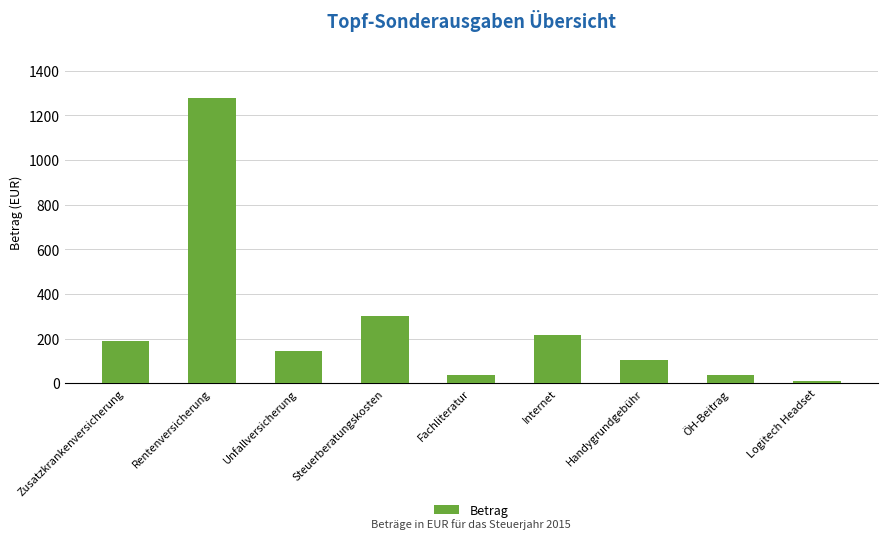

Which has a higher value, Logitech Headset or Zusatzkrankenversicherung?

Zusatzkrankenversicherung